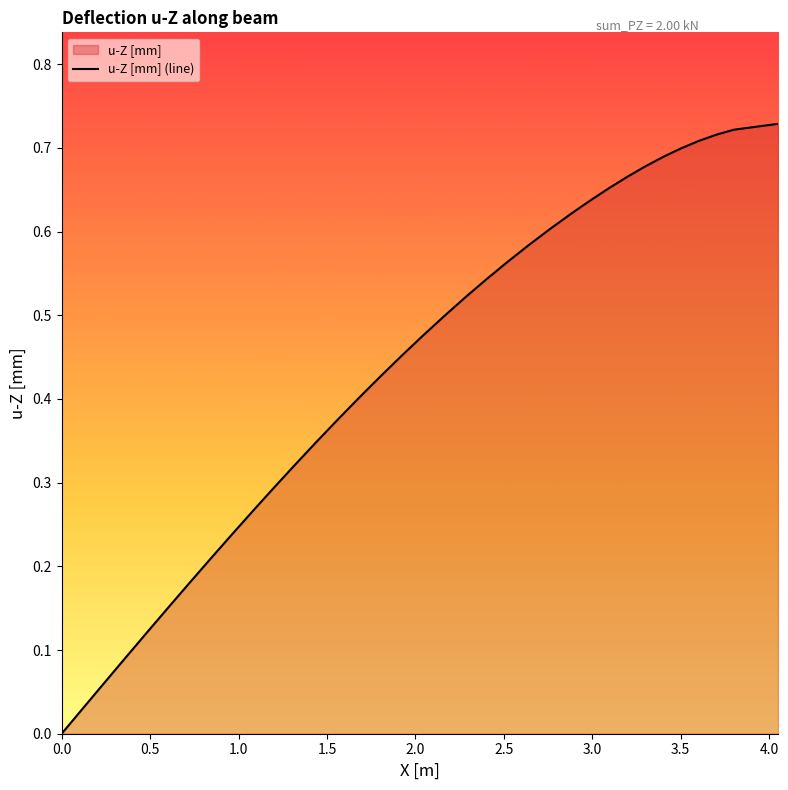

Reading left to right, what are all the values shown in this chart?

0.0	0.0	0.1	0.1	0.1	0.1	0.2	0.2	0.2	0.2	0.3	0.3	0.3	0.3	0.3	0.4	0.4	0.4	0.4	0.5	0.5	0.5	0.5	0.5	0.5	0.6	0.6	0.6	0.6	0.6	0.6	0.7	0.7	0.7	0.7	0.7	0.7	0.7	0.7	0.7